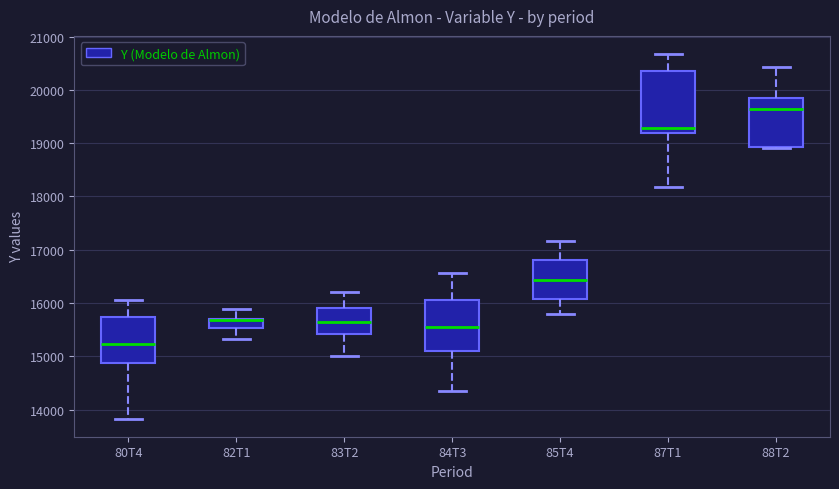

Which box is the tallest, from its lower edge to its upper edge?

87T1